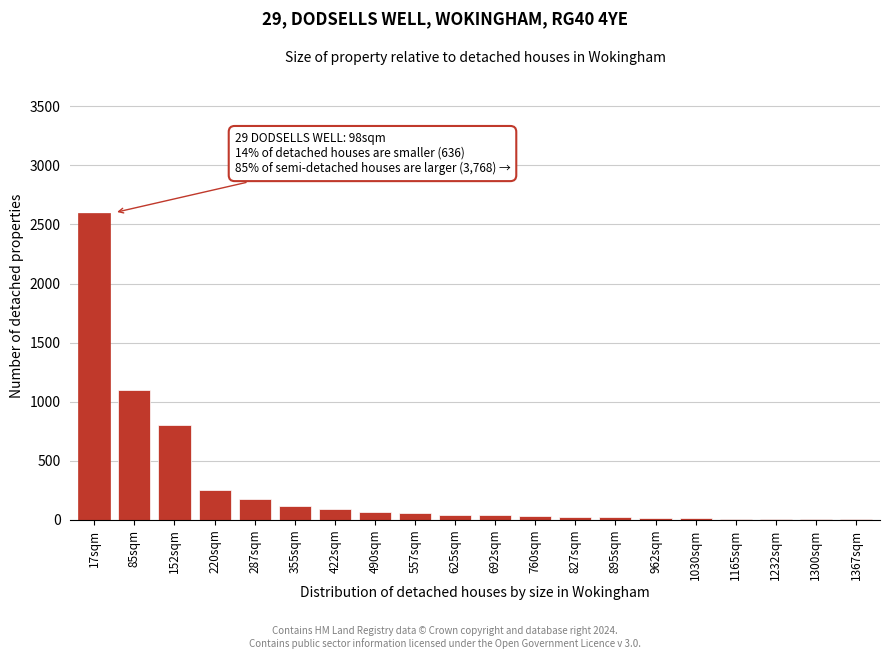

Which label corresponds to the largest value in the chart?

17sqm